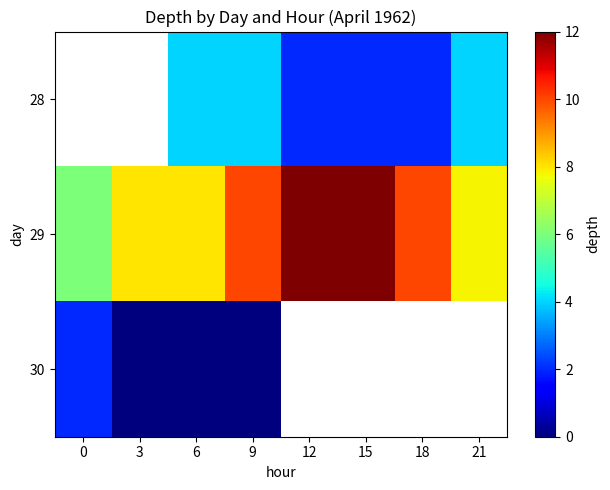

What is the difference between the maximum and minimum values in the 29 series?

6.0